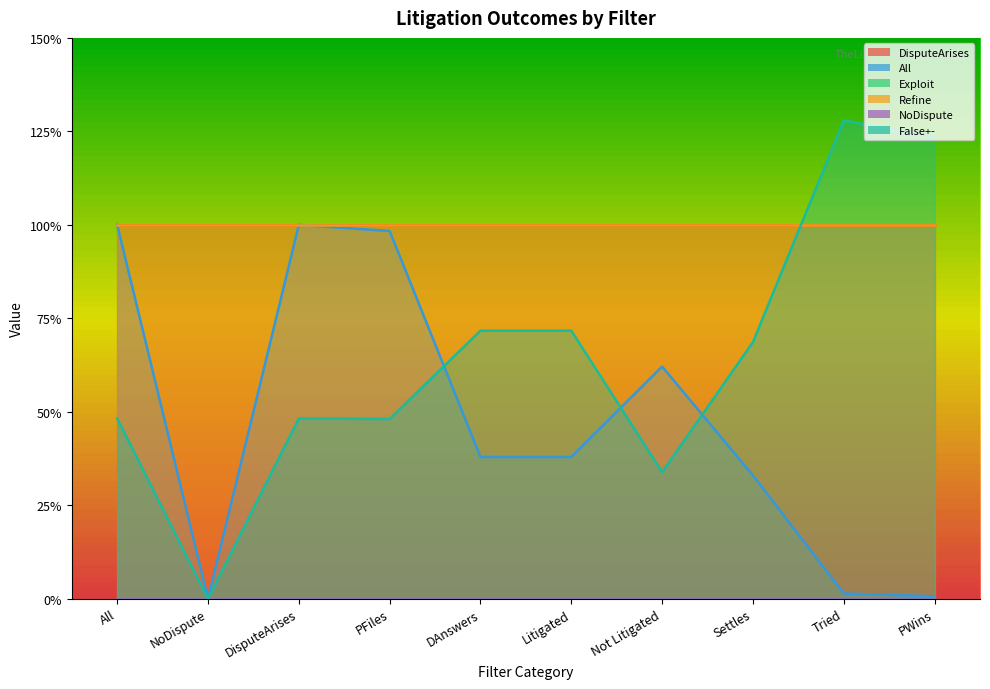

Does the chart display data point markers on the line(s)?

No